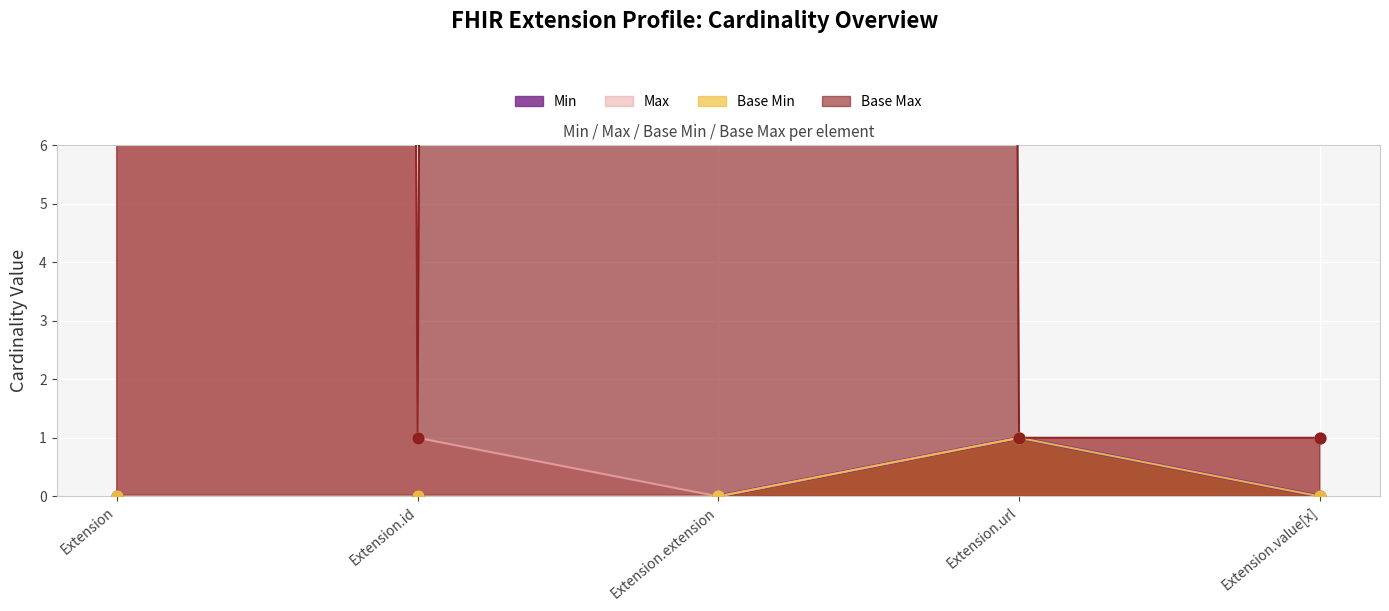

Which series contains the lowest Y value?

Min